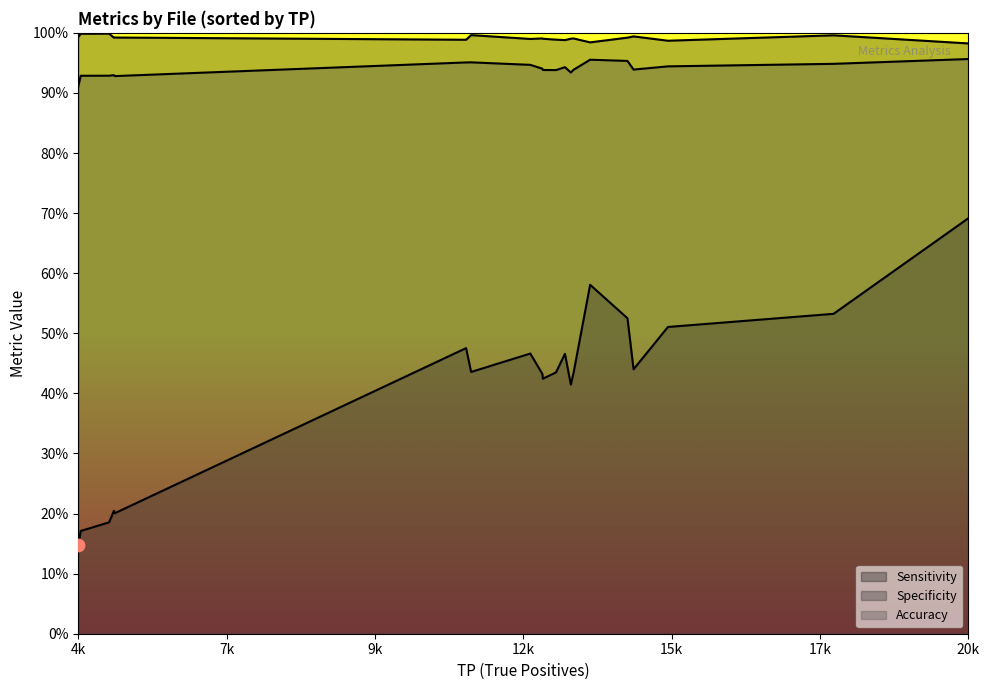

Which series contains the highest Y value?

Specificity